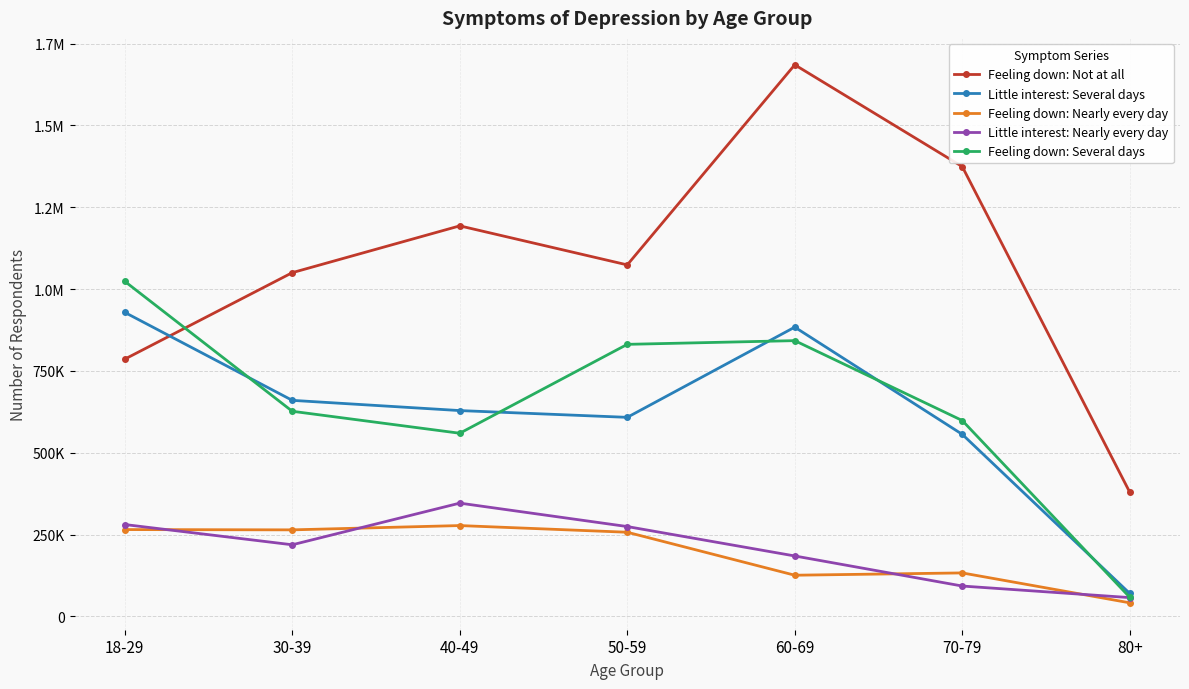

What are all the series names shown in the legend?

Feeling down: Not at all, Little interest: Several days, Feeling down: Nearly every day, Little interest: Nearly every day, Feeling down: Several days